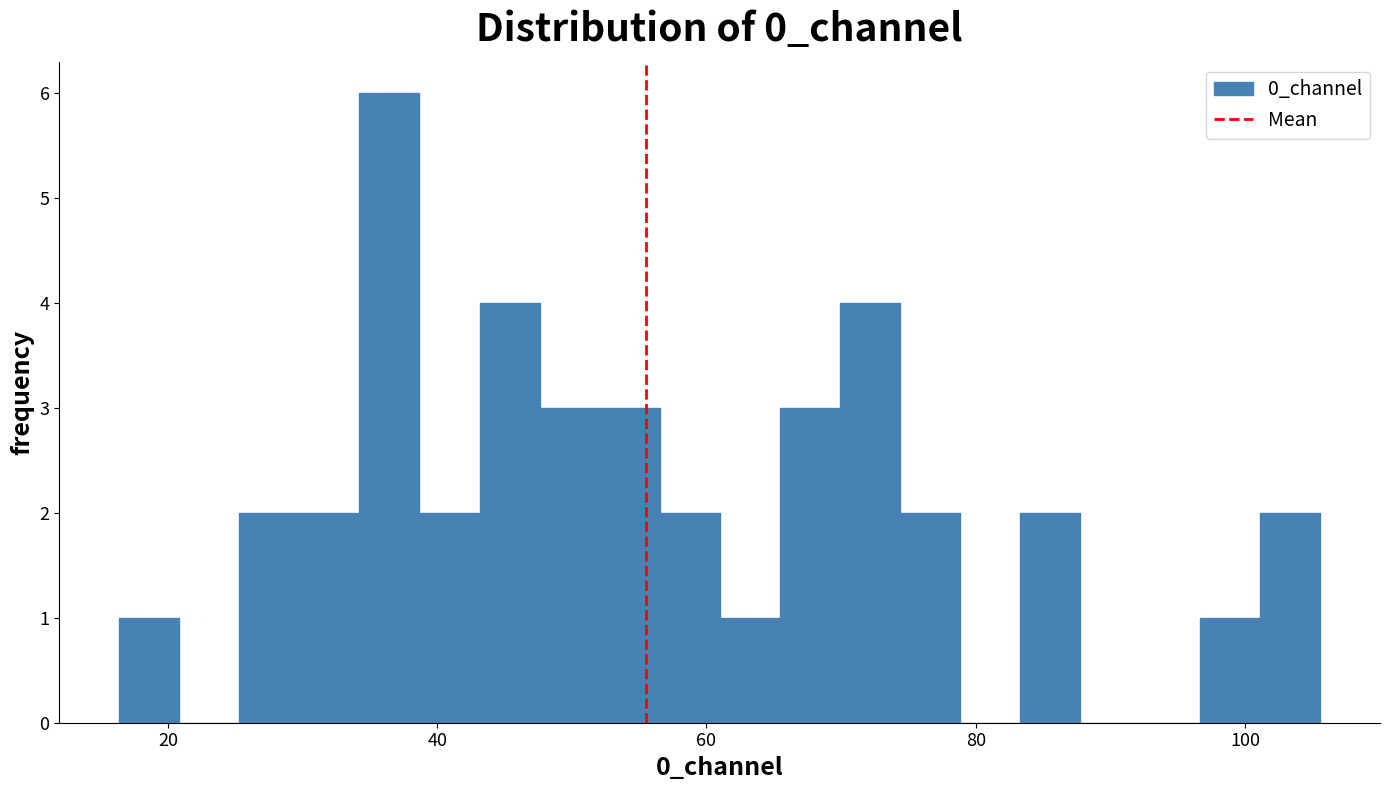

Read against the x-axis, roughly where is the centre of the tallest bar?

36